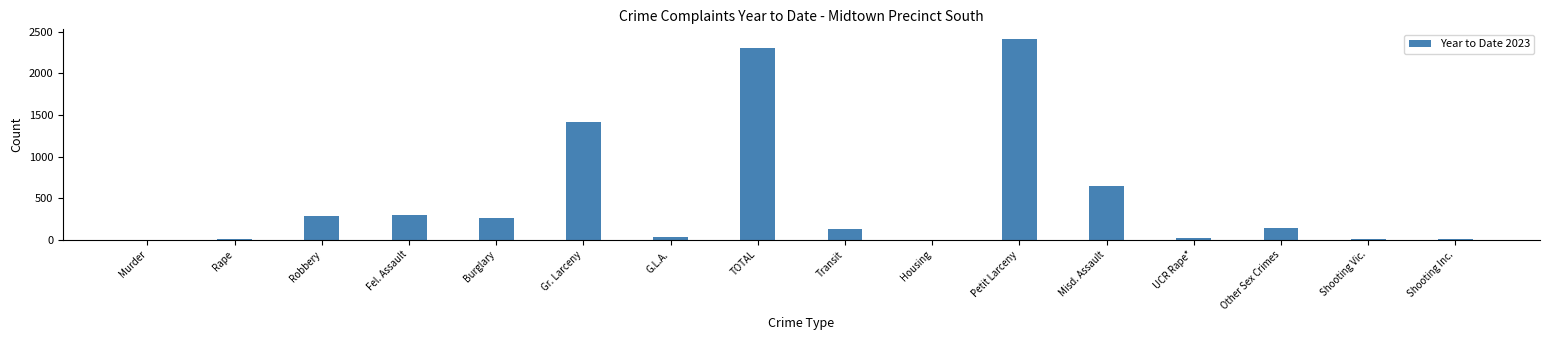

Which category has the highest value across all series?

Petit Larceny